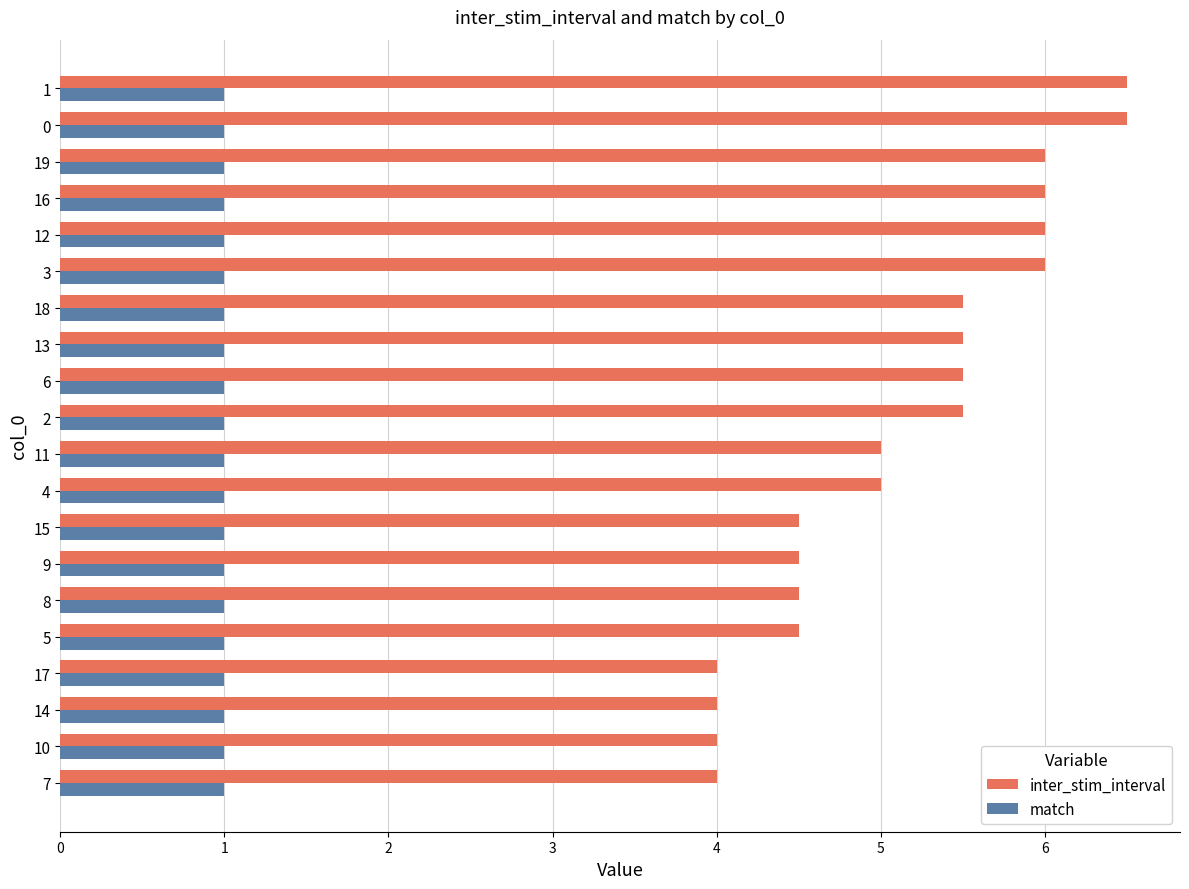

What are all the series names shown in the legend?

inter_stim_interval, match